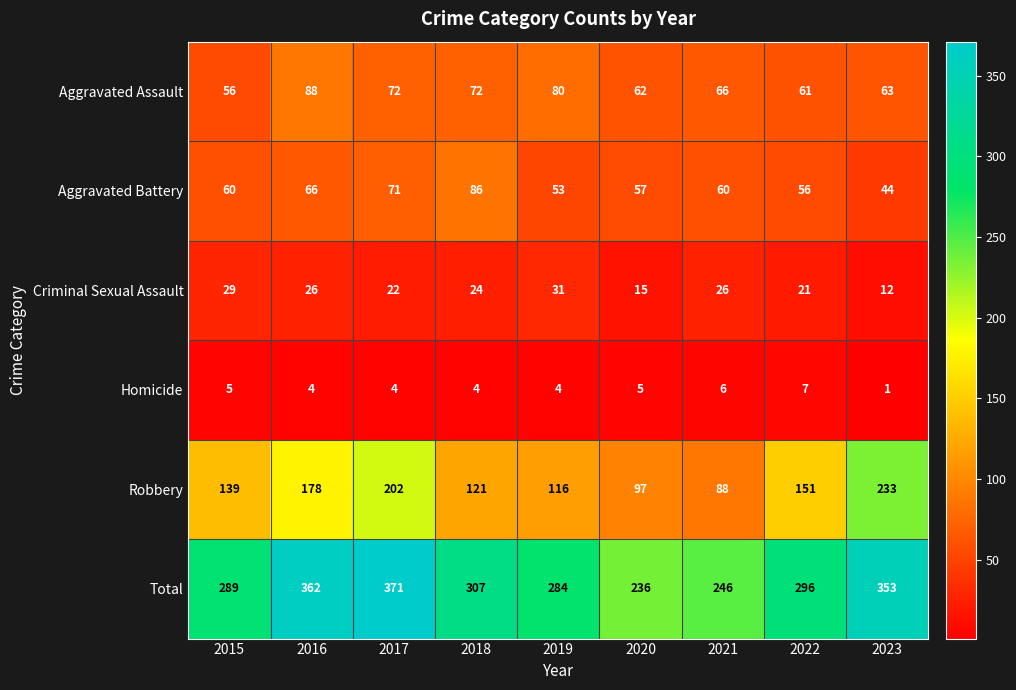

Is the value of Aggravated Battery at 2020 greater than the value of Aggravated Assault at 2016?

No